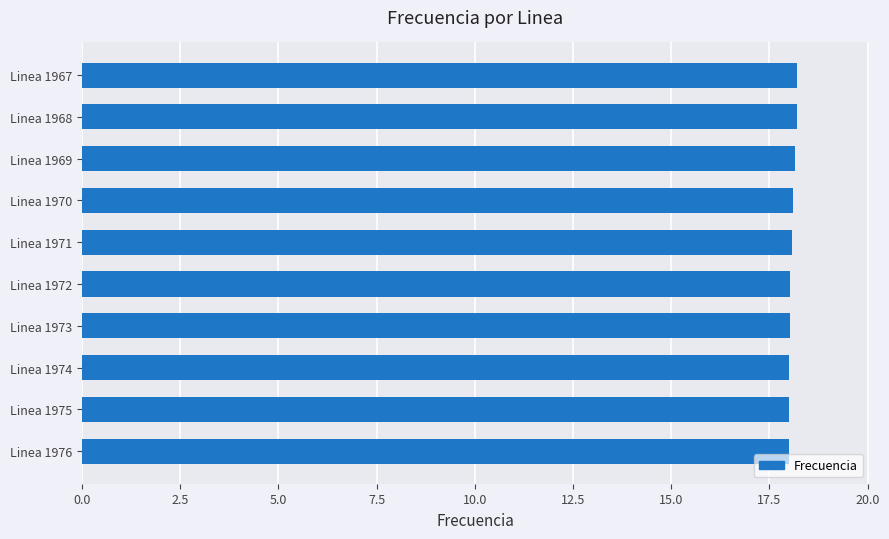

Is it true that the value at Linea 1976 is 25.5?

False